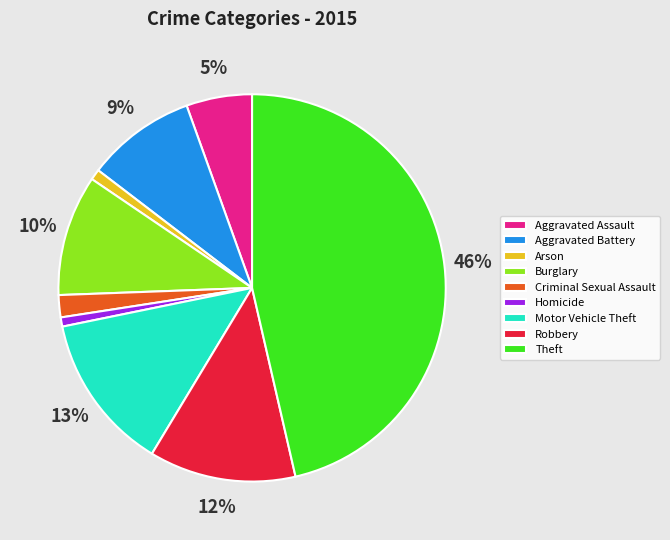

True or false: Arson accounts for 1% of the total.

True